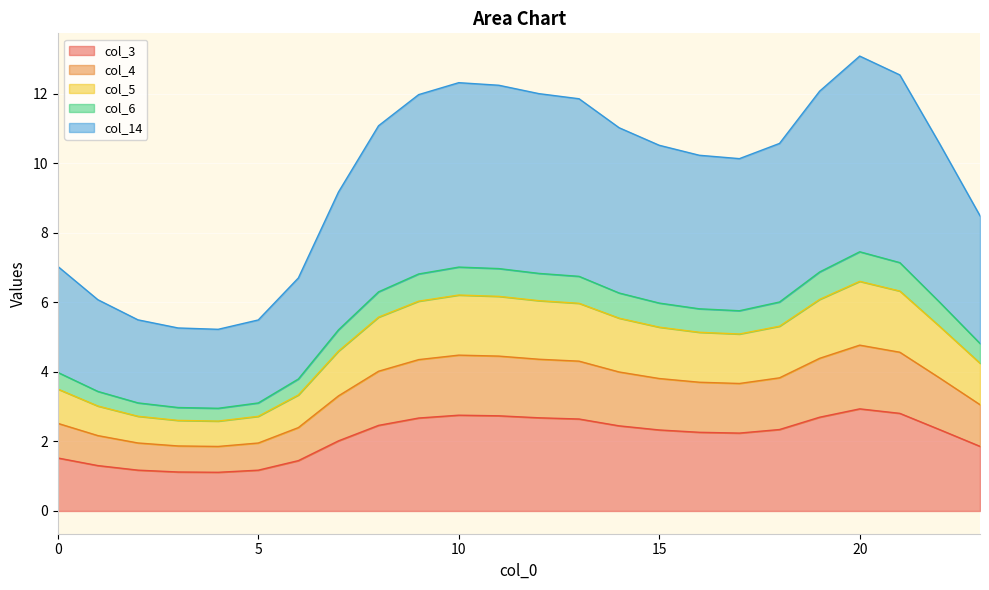

At which category does the chart reach its minimum across all series?

4